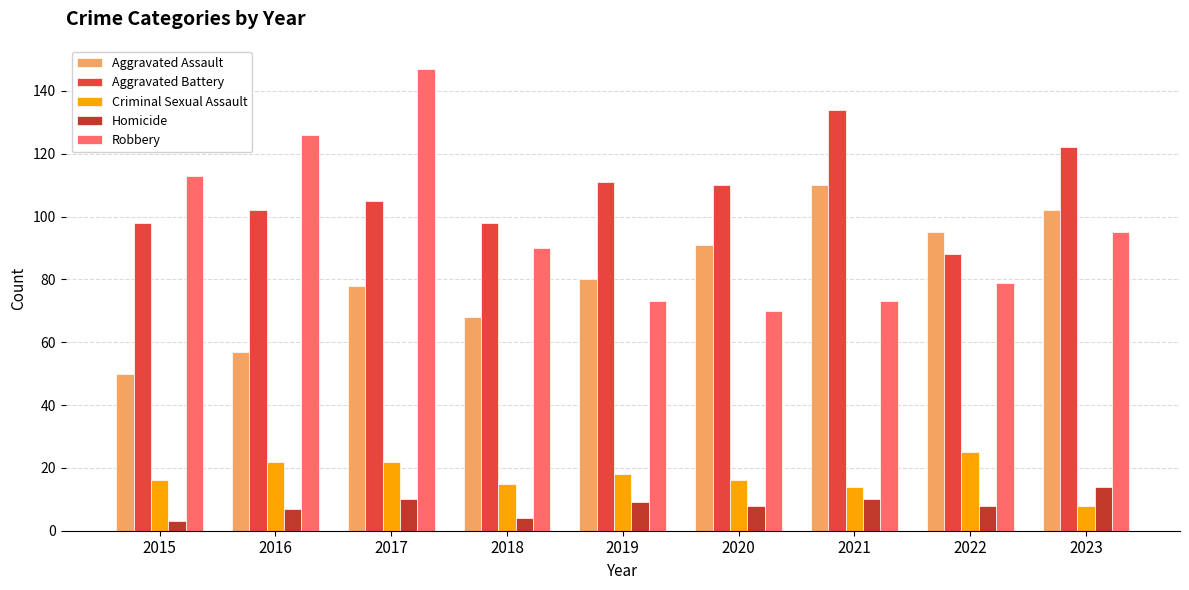

Reading left to right, what are all the values shown in this chart?

Aggravated Assault: 2015=50	2016=57	2017=78	2018=68	2019=80	2020=91	2021=110	2022=95	2023=102
Aggravated Battery: 2015=98	2016=102	2017=105	2018=98	2019=111	2020=110	2021=134	2022=88	2023=122
Criminal Sexual Assault: 2015=16	2016=22	2017=22	2018=15	2019=18	2020=16	2021=14	2022=25	2023=8
Homicide: 2015=3	2016=7	2017=10	2018=4	2019=9	2020=8	2021=10	2022=8	2023=14
Robbery: 2015=113	2016=126	2017=147	2018=90	2019=73	2020=70	2021=73	2022=79	2023=95